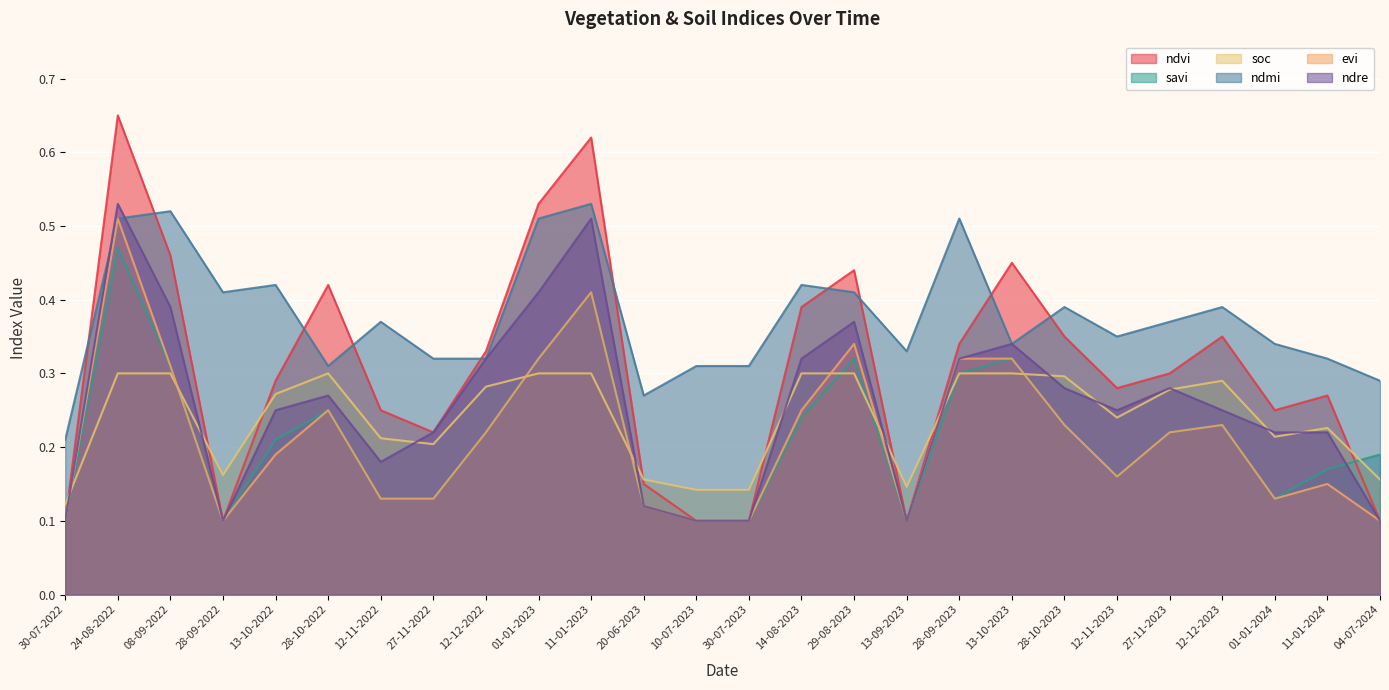

True or false: ndre and ndvi intersect in this chart.

False